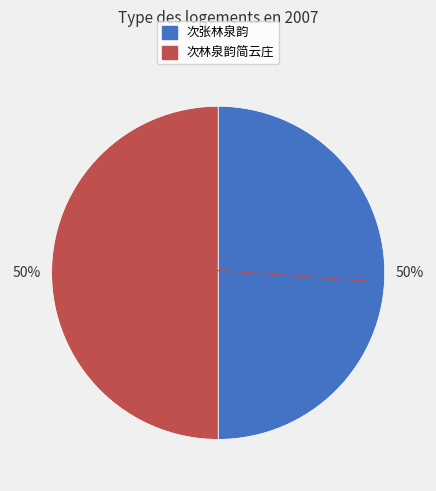

What is the ratio of the value at 次林泉韵简云庄 to the value at 次张林泉韵?

1.0